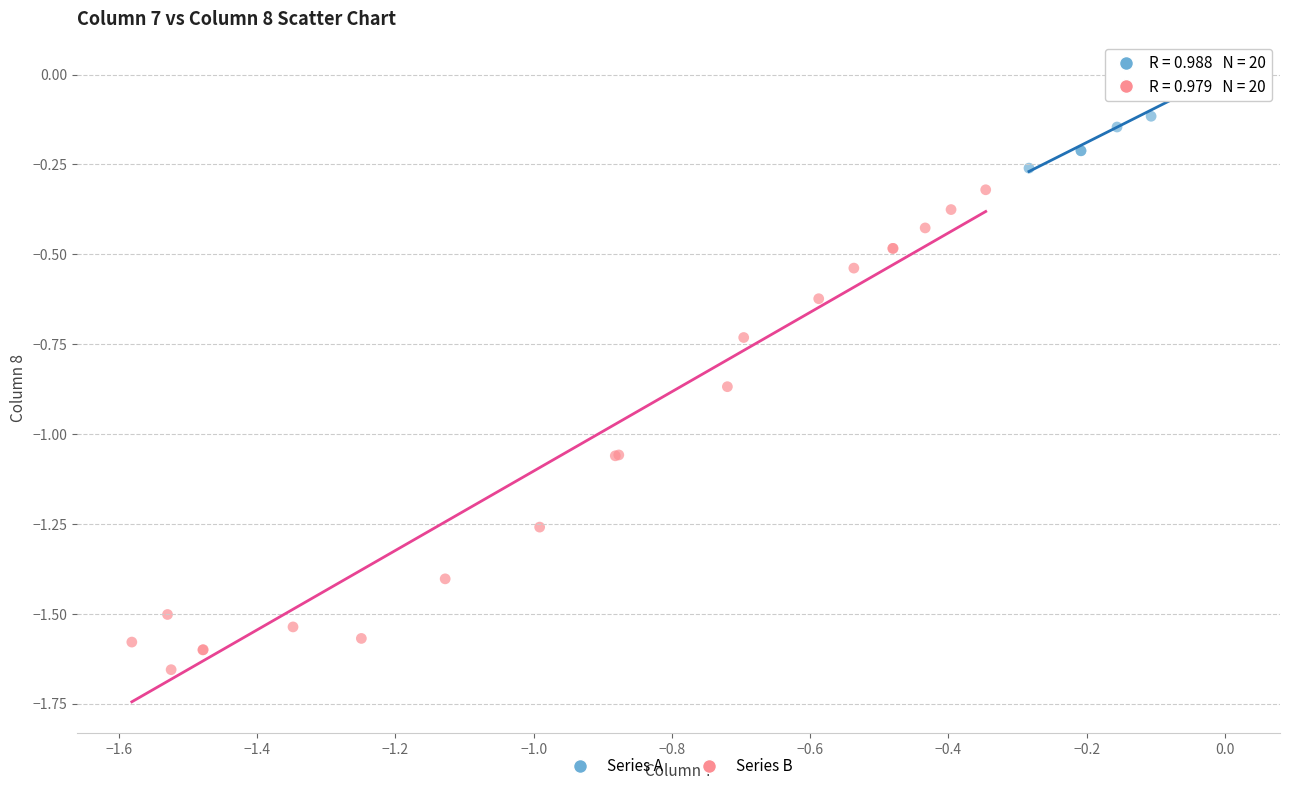

Which series reaches the maximum Y coordinate?

Series A